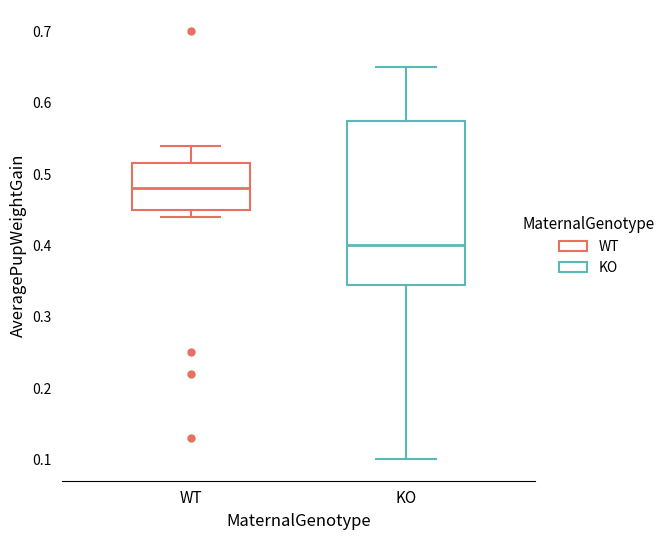

Which box has the highest median line?

WT